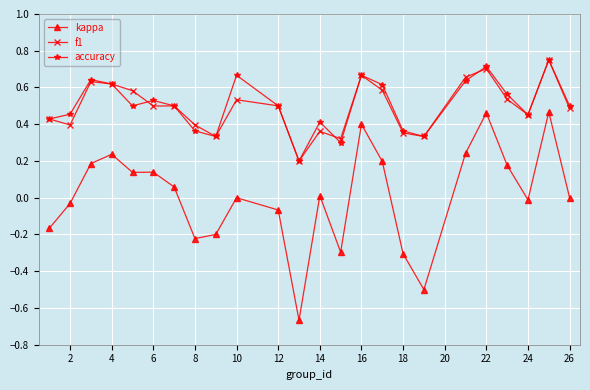

Is this an area chart (filled region under the line)?

No